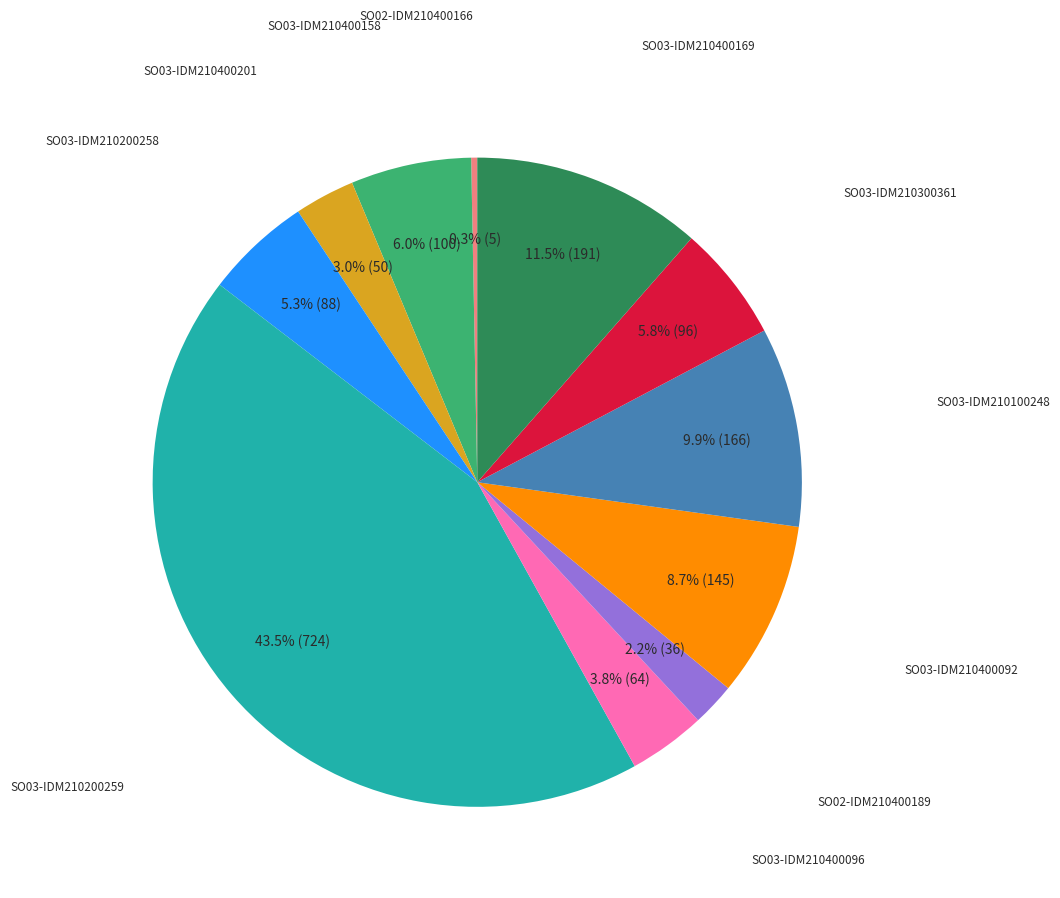

Does any single category account for the majority?

No